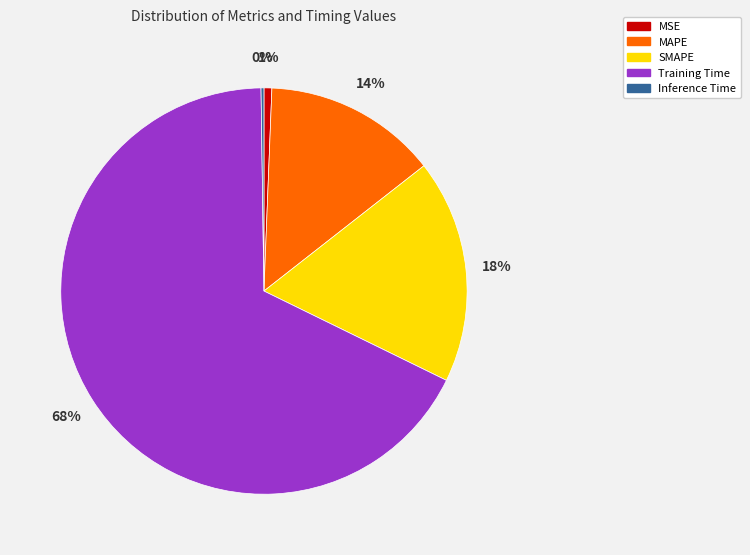

To the nearest percent, what is the combined percentage of Training Time and MSE?

68%